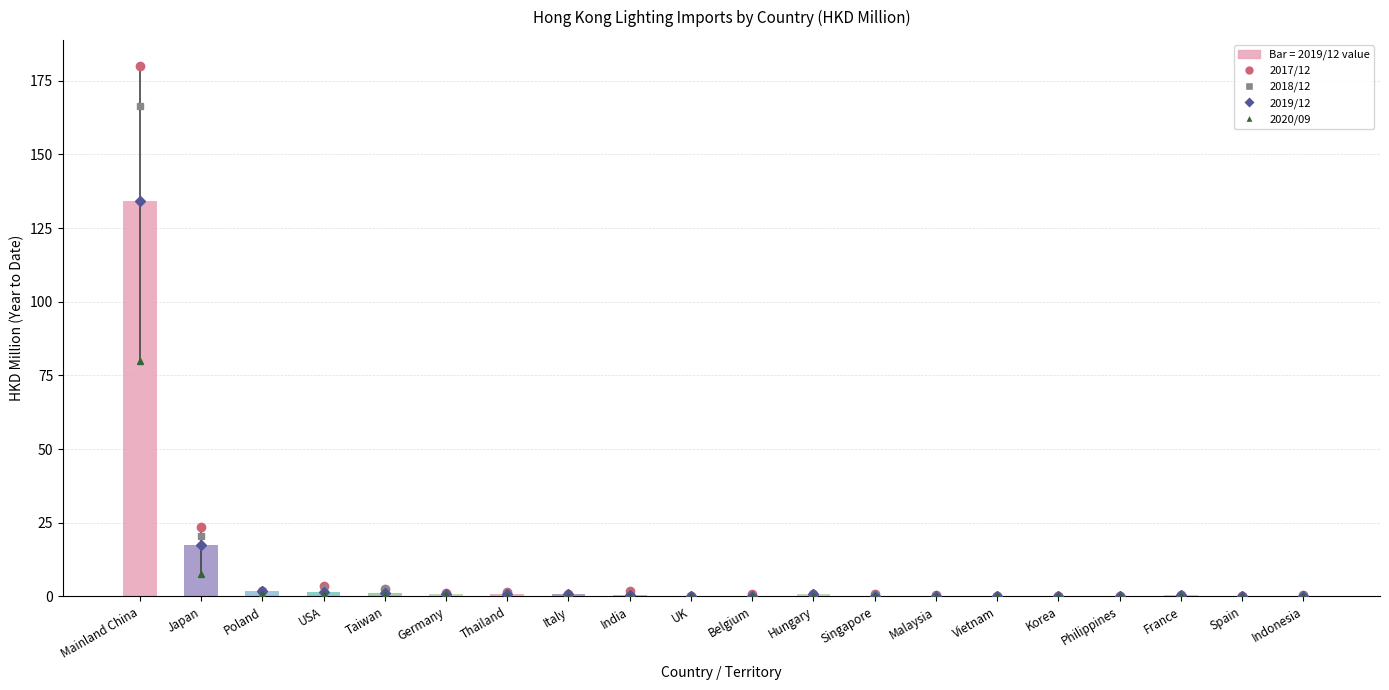

What is the greatest value displayed?

134.2